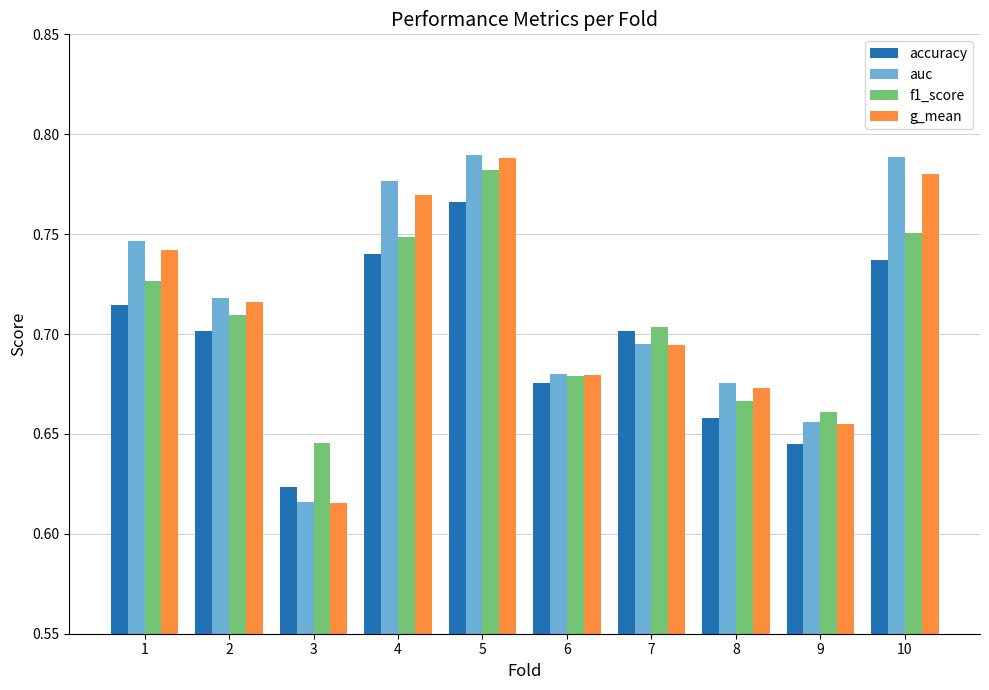

What is the difference between the second highest and second lowest values in the accuracy series?

0.1